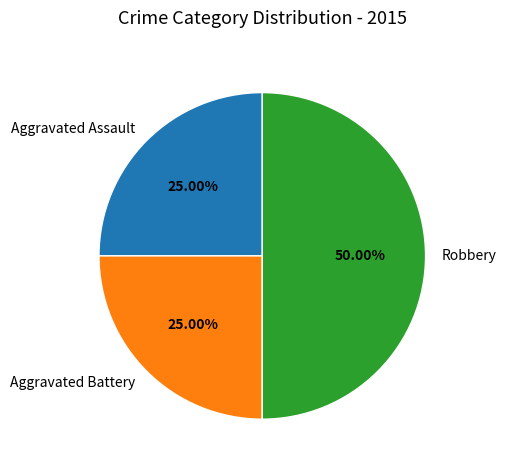

What percentage is the Robbery slice, to the nearest percent?

50%